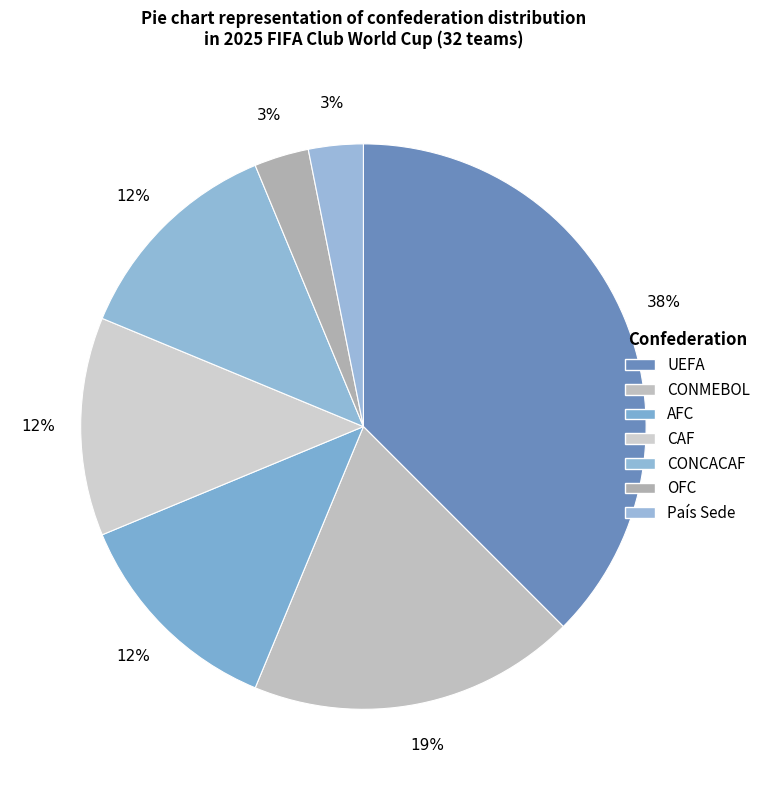

Does any single category account for the majority?

No